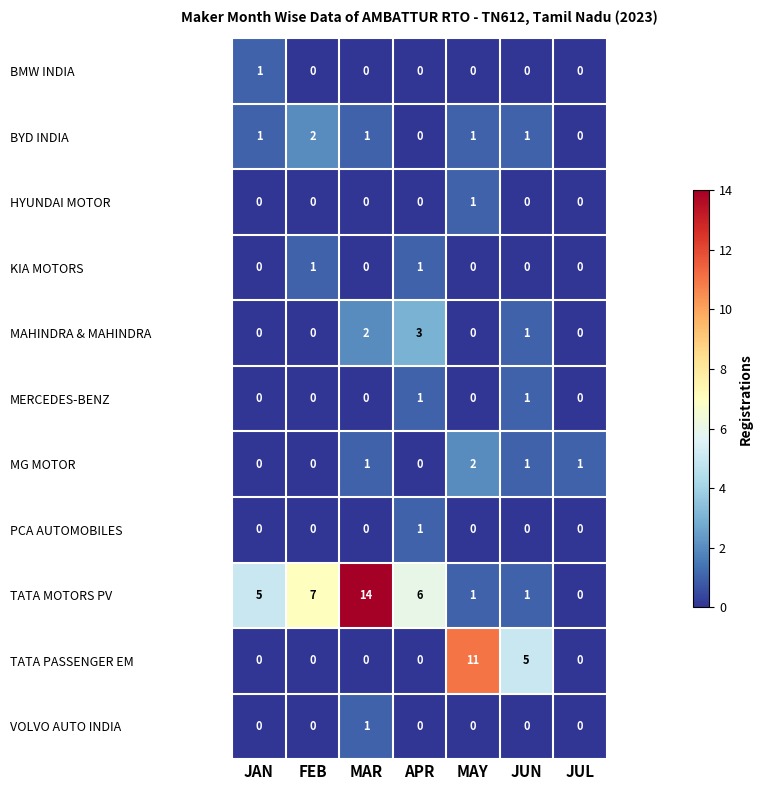

How many BMW INDIA values are between 0 and 1?

7